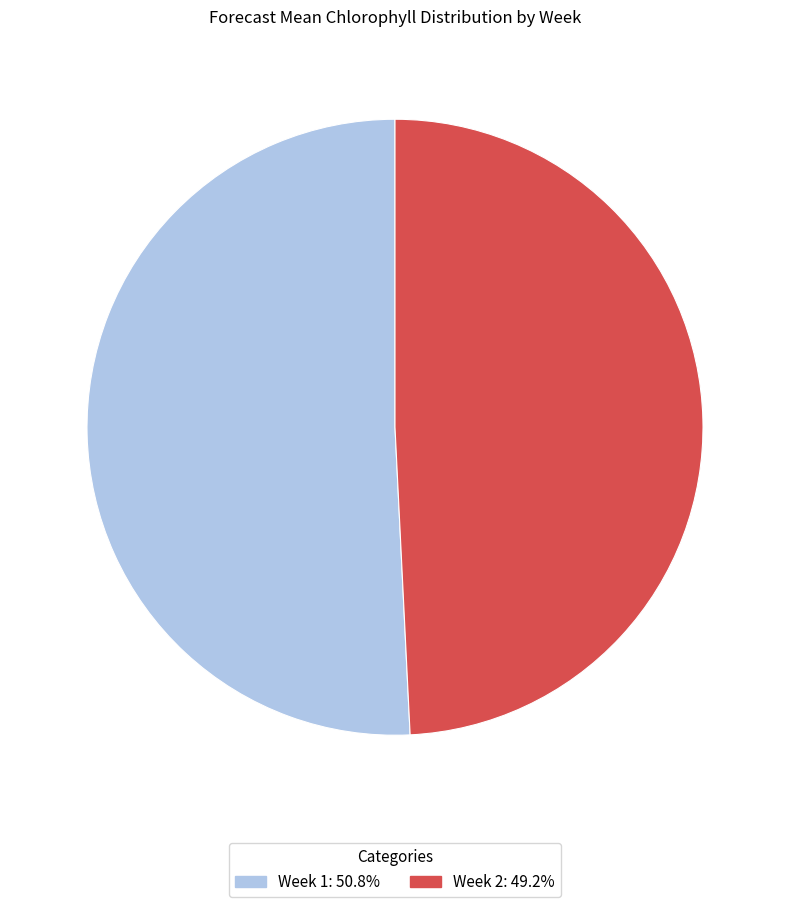

The Week 1 slice represents 51% of the pie. True or false?

True